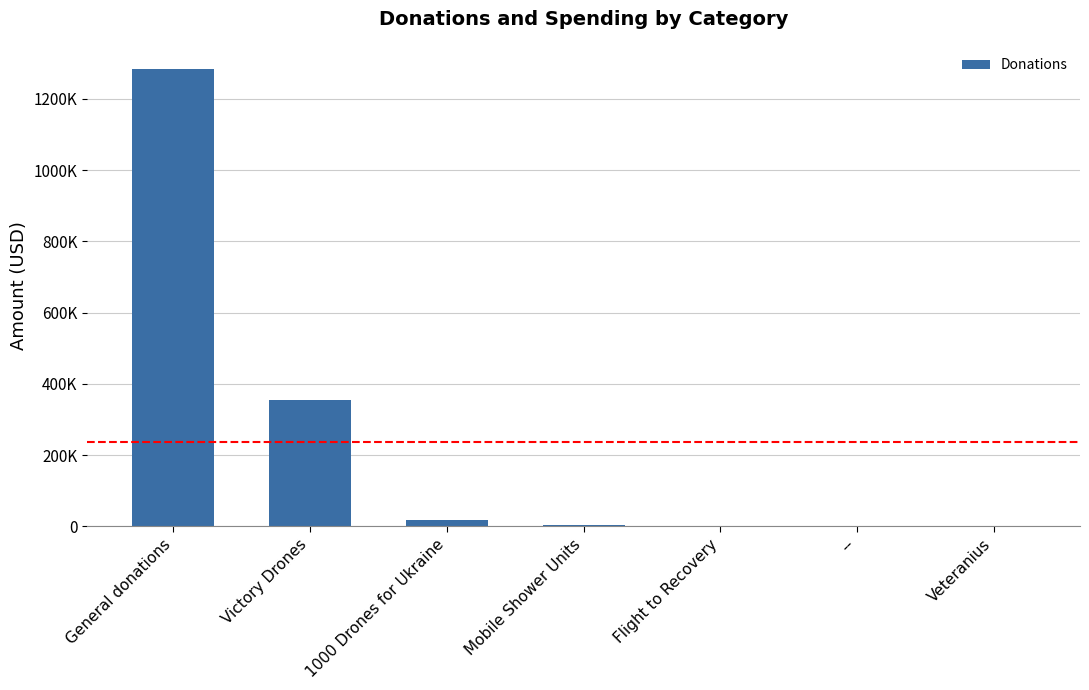

At which category does the chart reach its peak across all series?

General donations